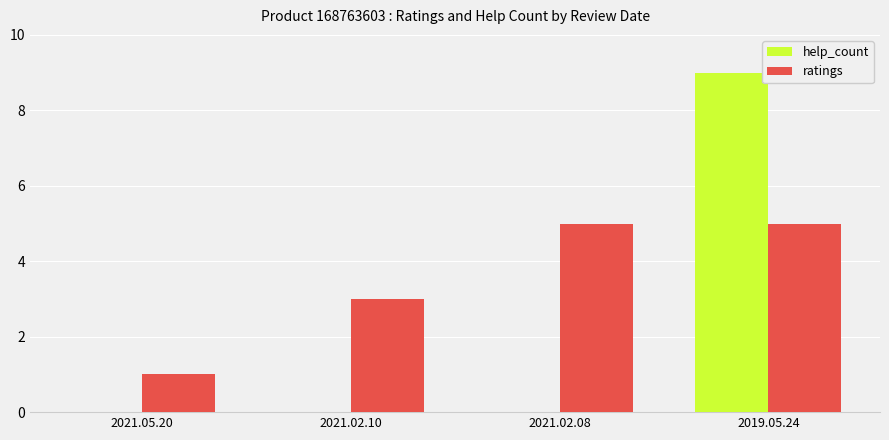

Which series changed the most between 2021.05.20 and 2019.05.24?

help_count